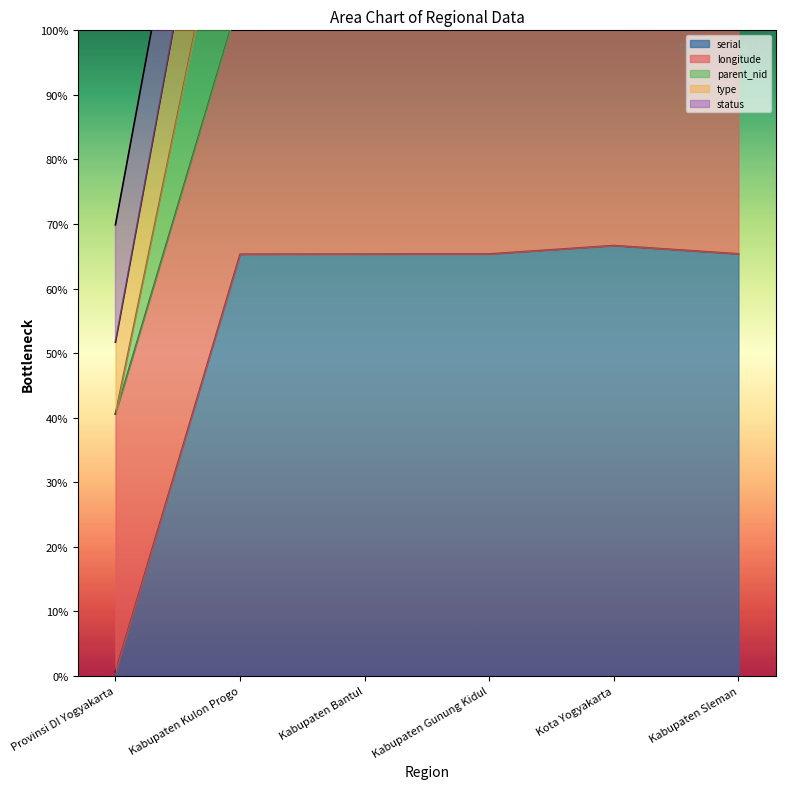

Where is the first local maximum for serial?

Kota Yogyakarta